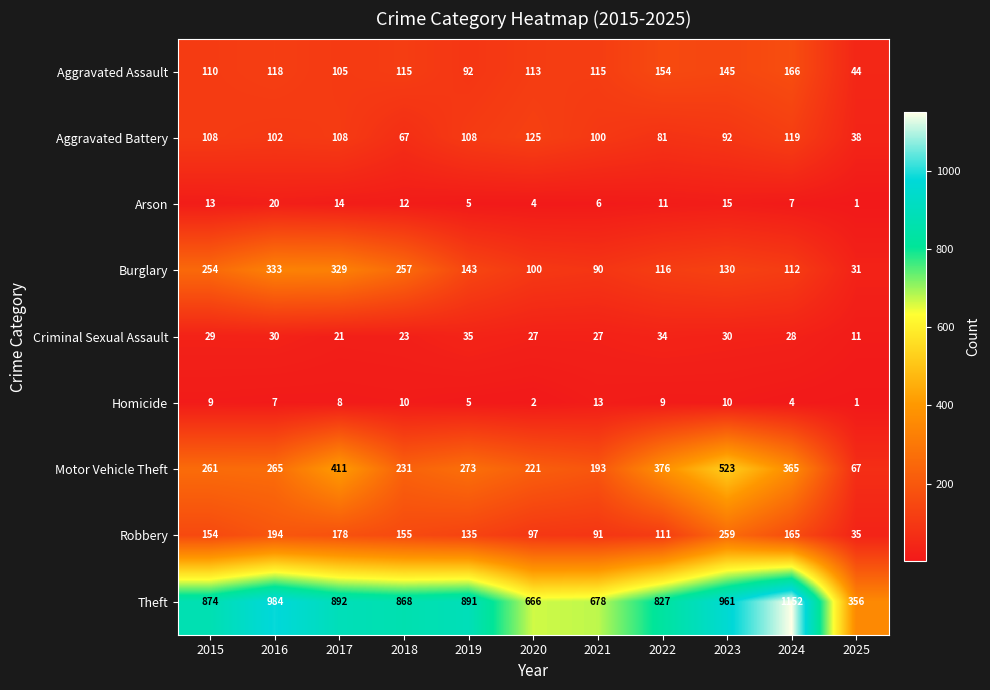

What is the sum of all Robbery values?

1574